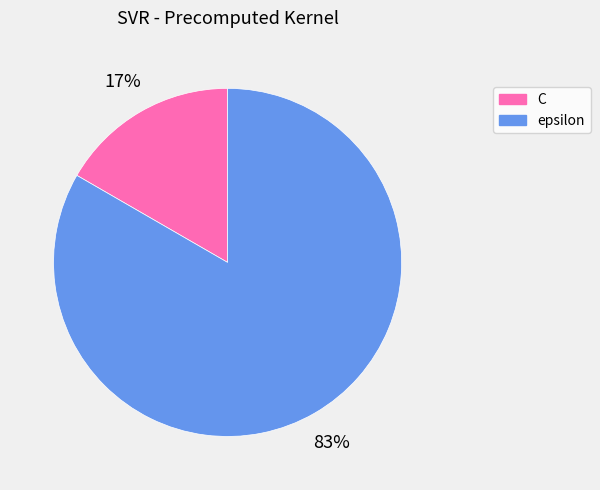

What is the smallest slice in the pie chart?

C